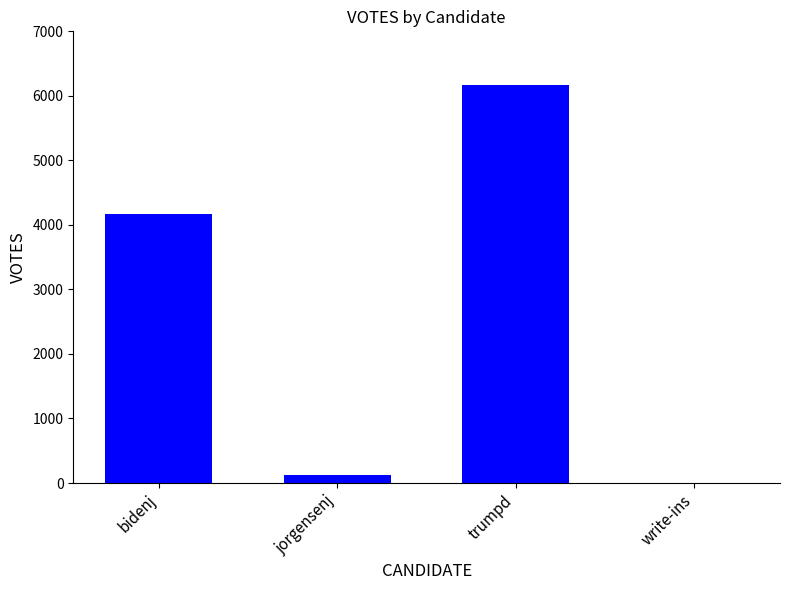

How many series are shown in this chart?

1